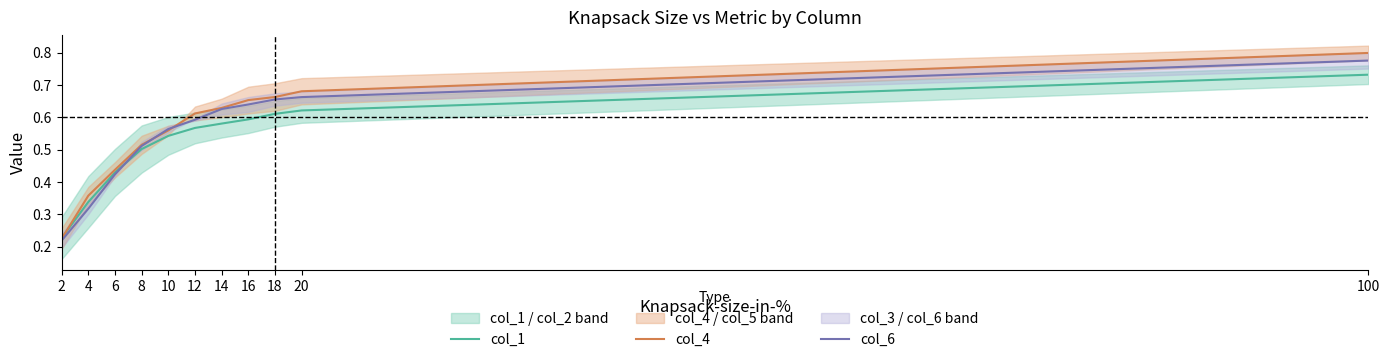

Reading right to left, transcribe all the data shown in this chart.

col_1: 0.7	0.6	0.6	0.6	0.6	0.6	0.5	0.5	0.4	0.3	0.2
col_4: 0.8	0.7	0.7	0.7	0.6	0.6	0.6	0.5	0.4	0.4	0.2
col_6: 0.8	0.7	0.7	0.6	0.6	0.6	0.6	0.5	0.4	0.3	0.2